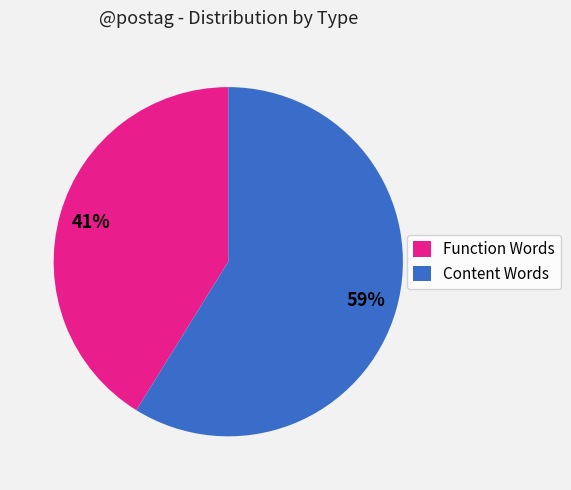

To the nearest percent, what portion does Function Words represent?

41%